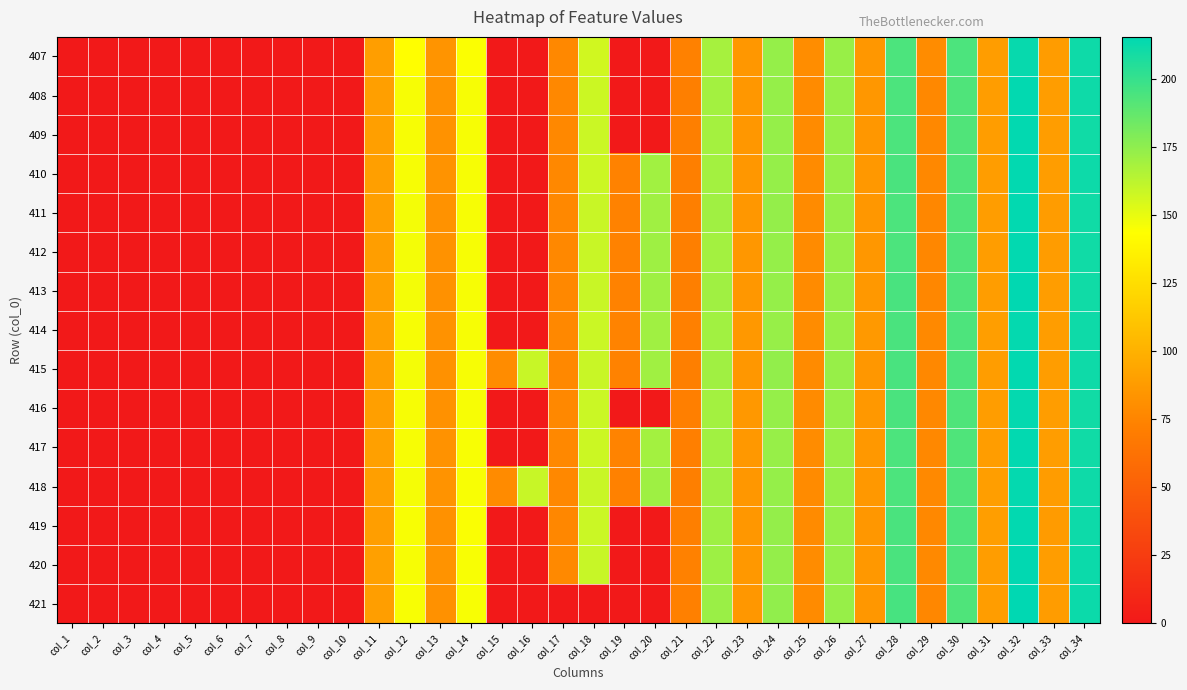

At which category is the sum across all series the highest?

col_32